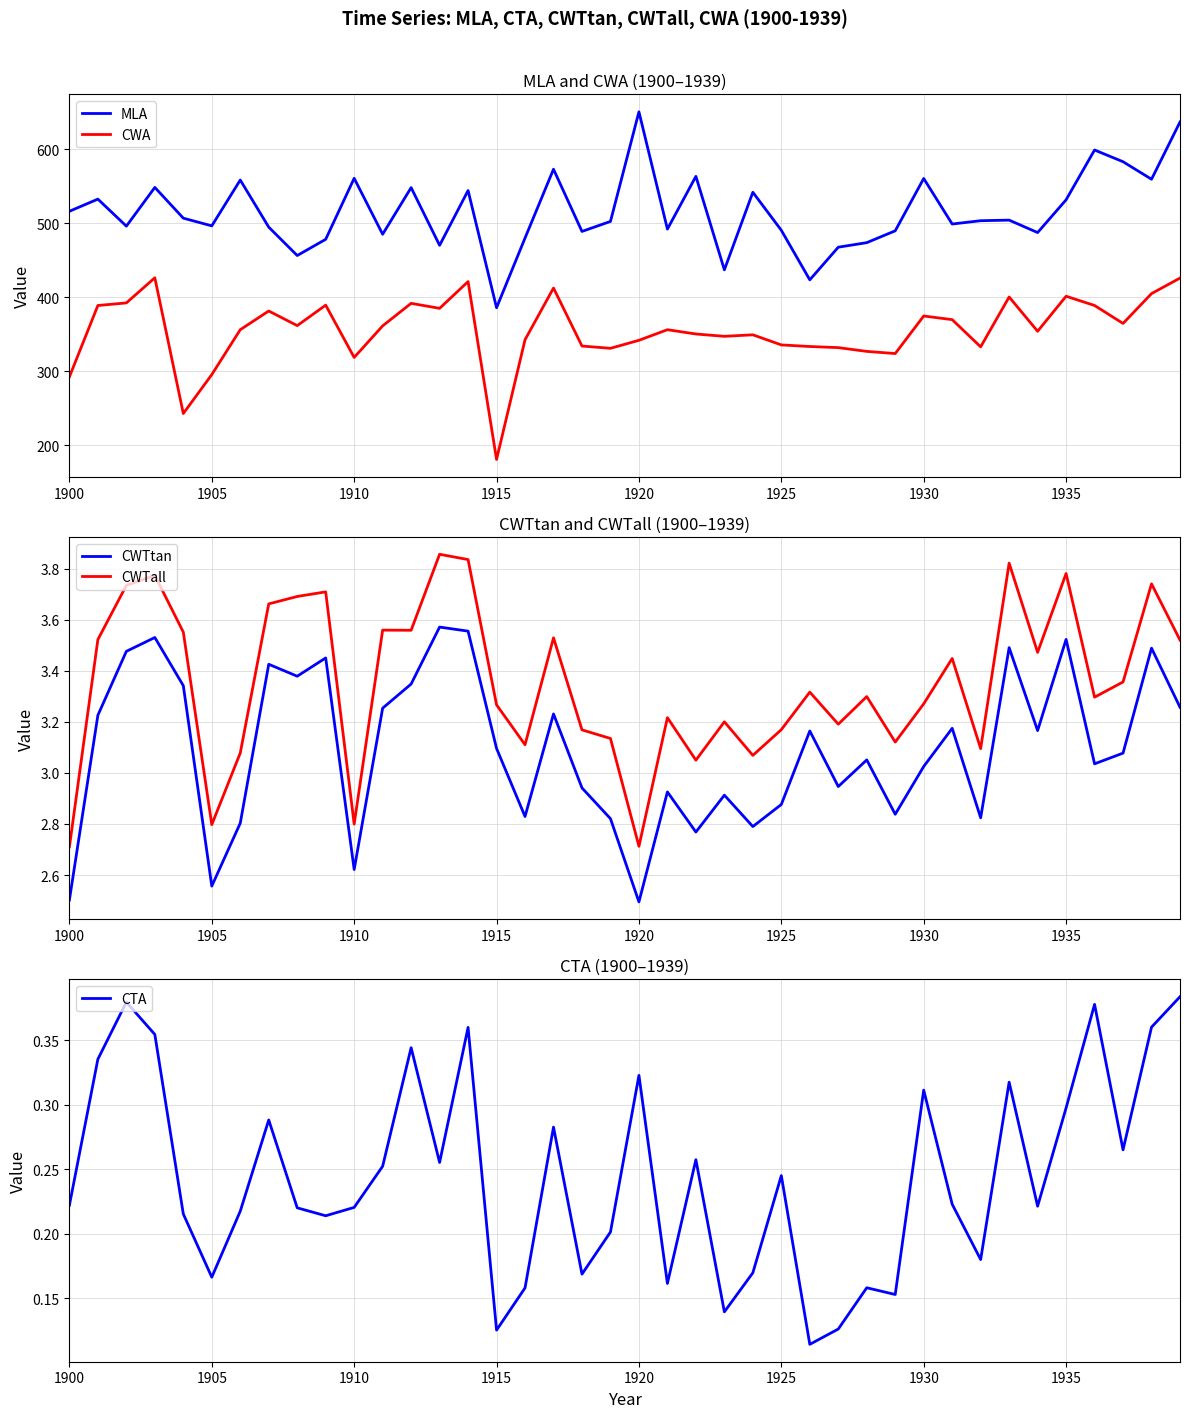

Is it true that CWTall equals 2.7 at 1900?

True